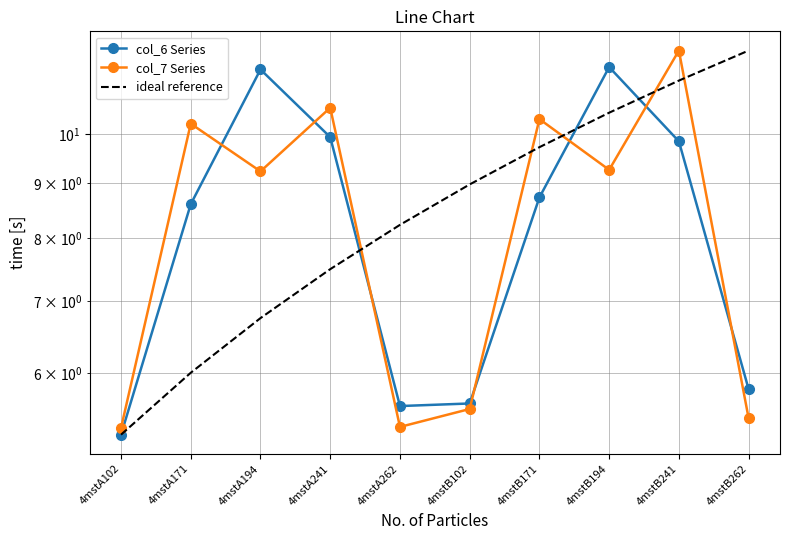

Where do ideal reference and col_6 Series first cross each other?

4mstA241 and 4mstA262